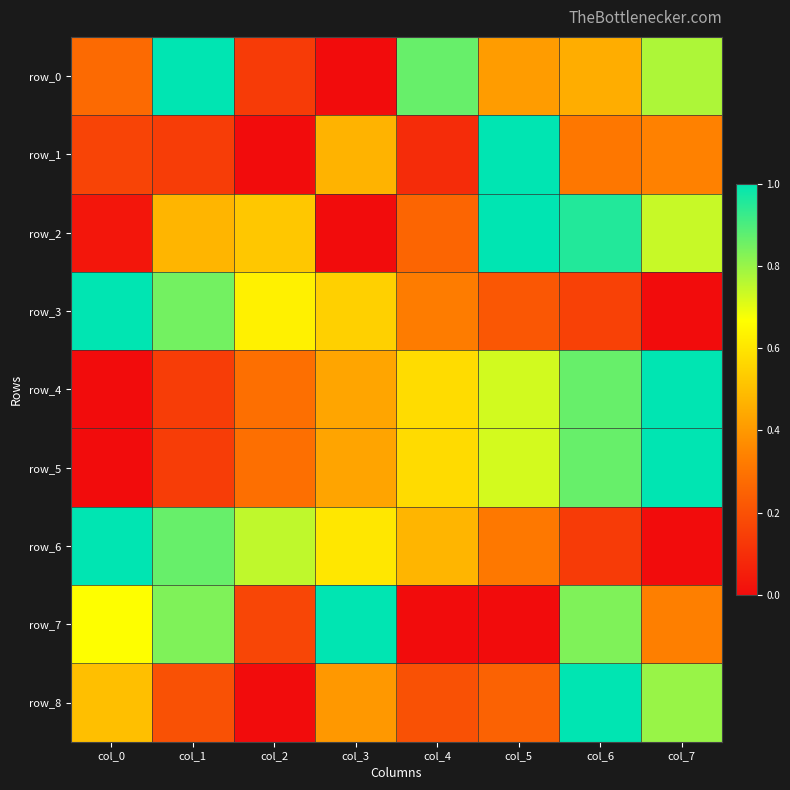

At which category is the sum across all series the highest?

col_6